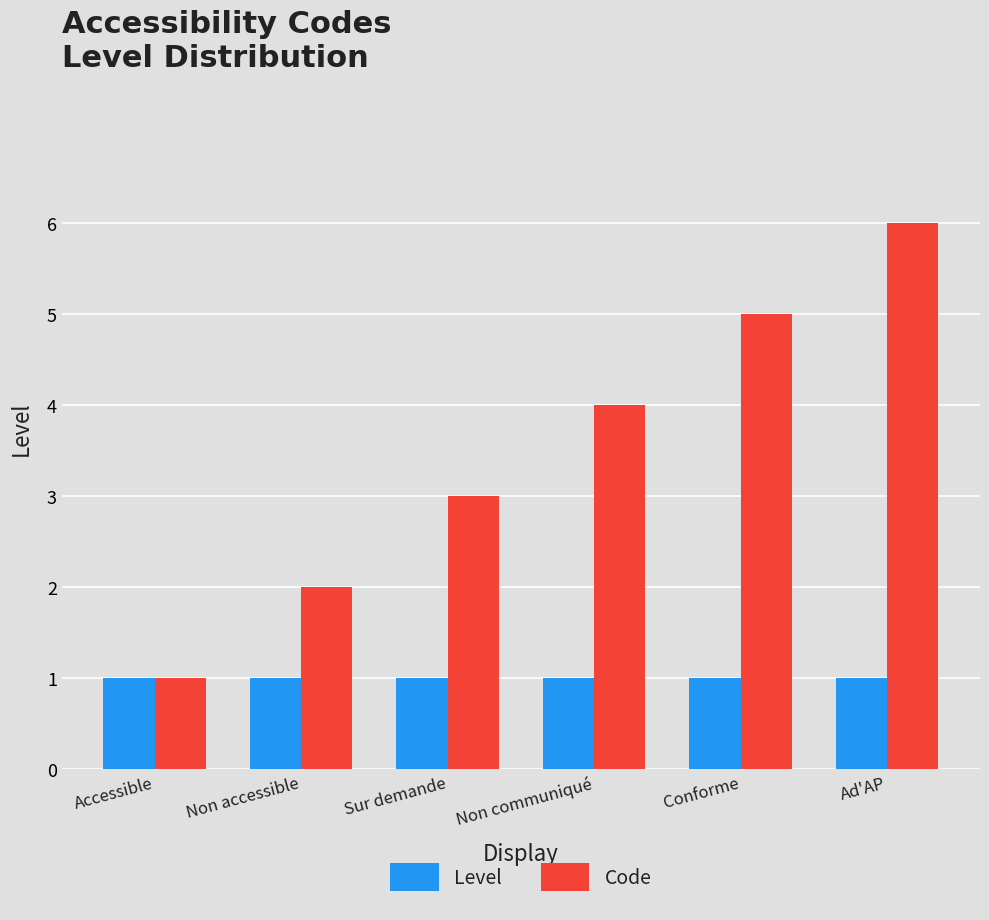

Reading left to right, list all the values displayed in this chart.

Level: Accessible=1	Non accessible=1	Sur demande=1	Non communiqué=1	Conforme=1	Ad'AP=1
Code: Accessible=1	Non accessible=2	Sur demande=3	Non communiqué=4	Conforme=5	Ad'AP=6